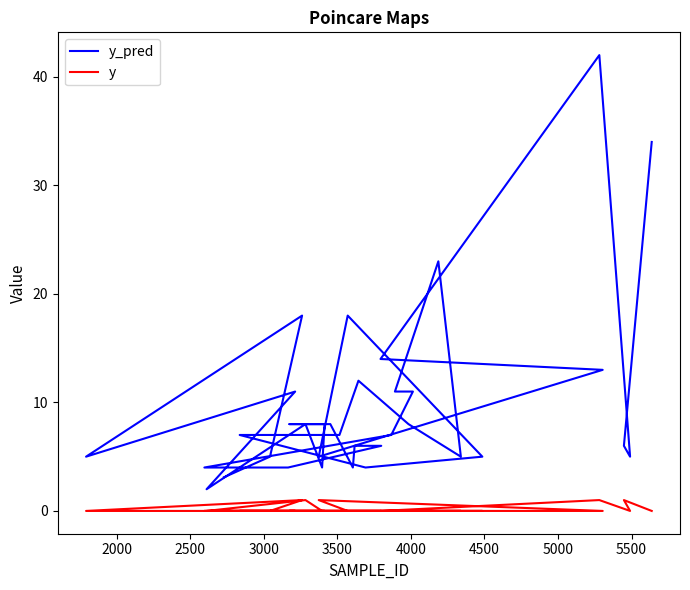

Which series has the largest total across all categories?

y_pred